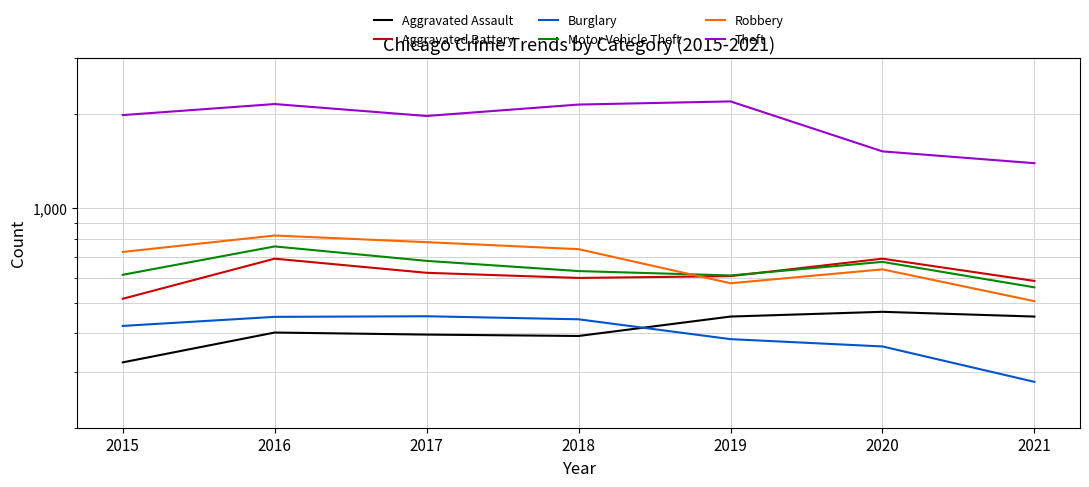

Which category has the lowest value in the Motor Vehicle Theft series?

2021